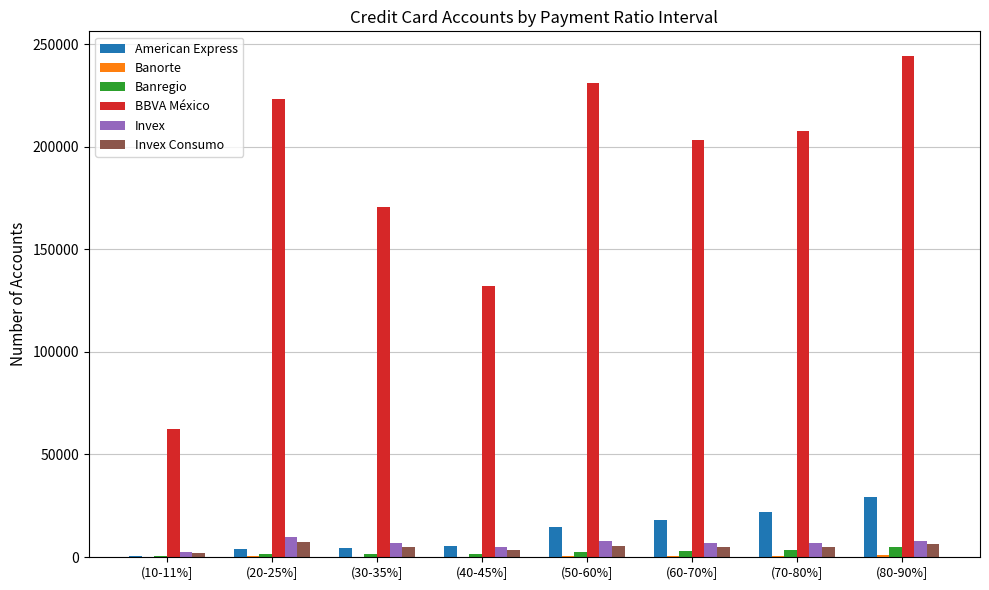

Which series has the largest total across all categories?

BBVA México